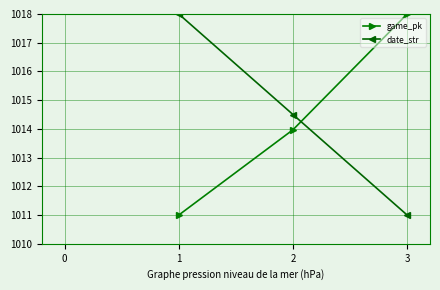

Rank the categories by date_str value from highest to lowest.

1, 2, 3